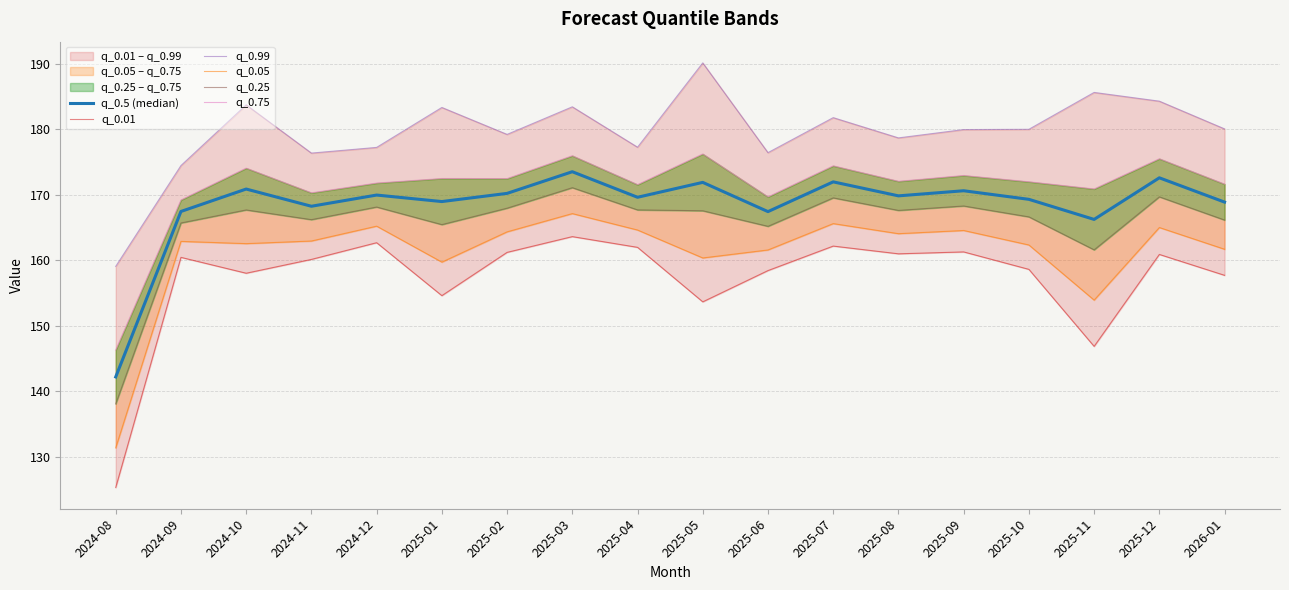

List the series in order of their peak value, highest first.

q_0.99, q_0.75, q_0.5 (median), q_0.25, q_0.05, q_0.01